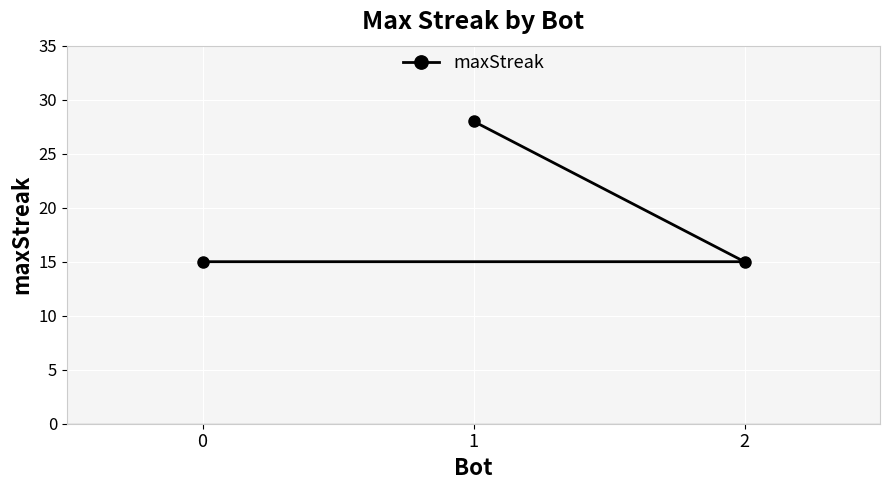

Count the number of values greater than 15.

1